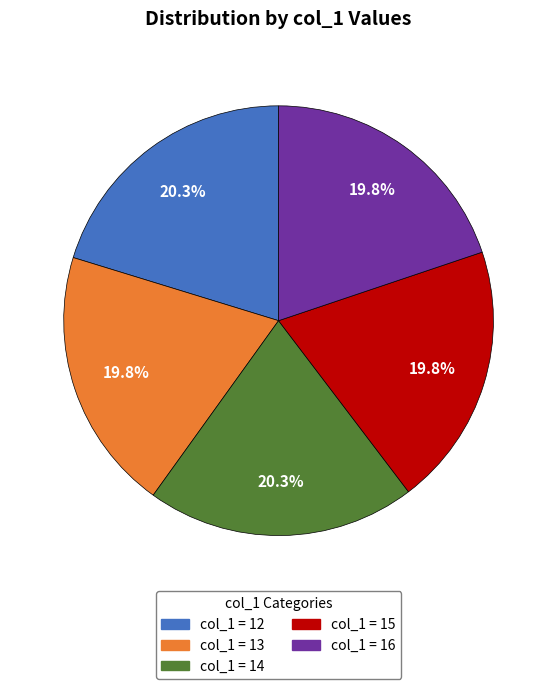

How many slices are in this pie chart?

5